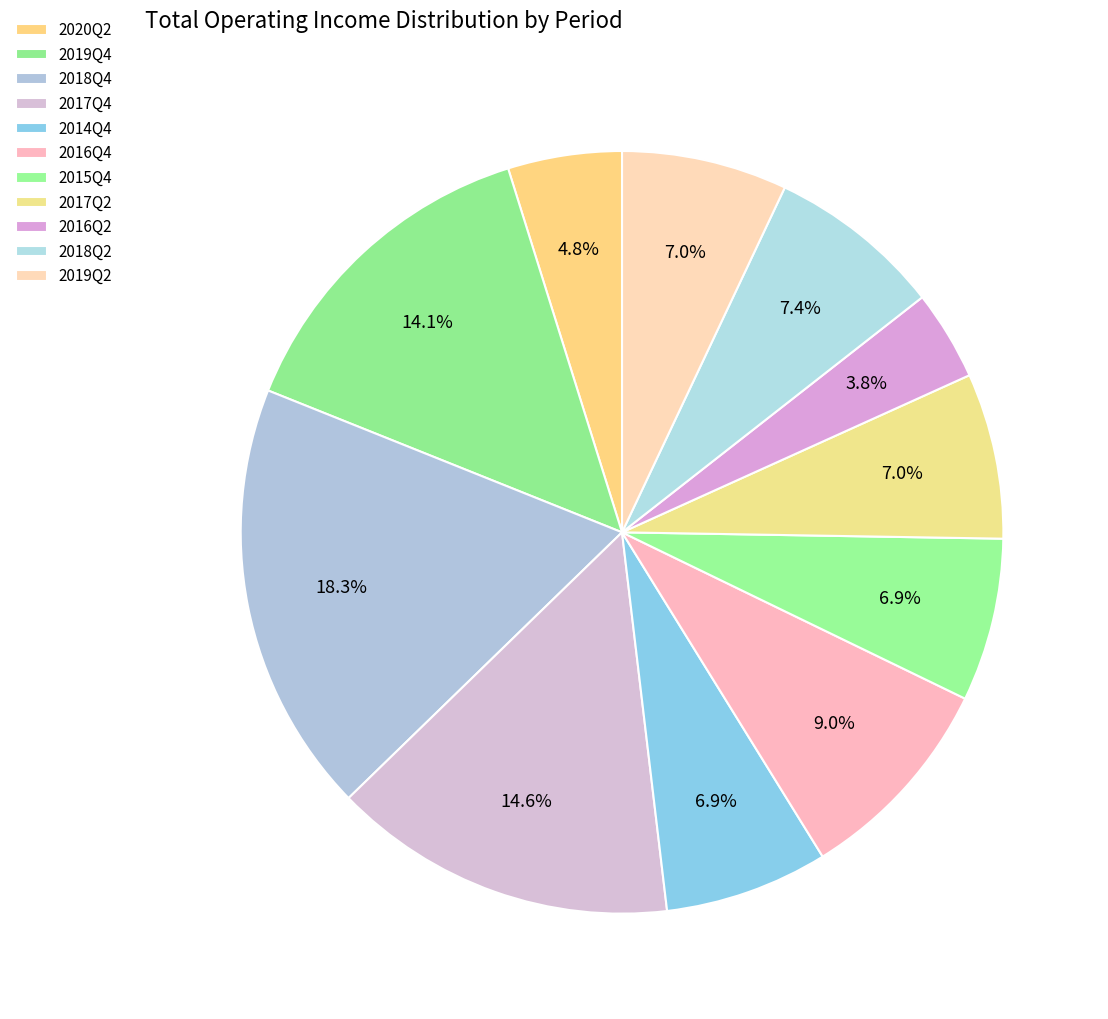

How many segments does this pie chart have?

11